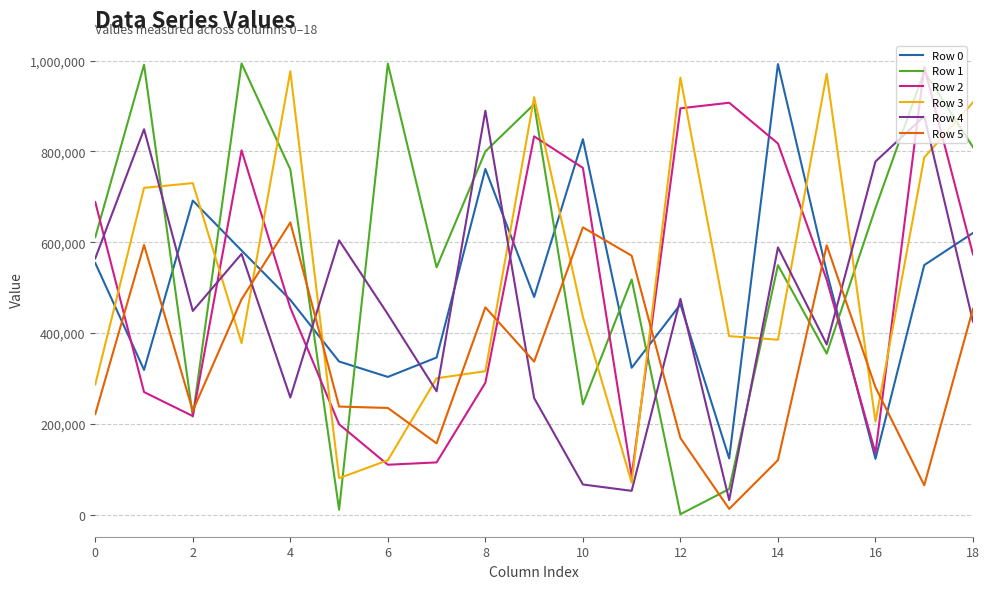

Which series has the largest range (max minus min)?

Row 1